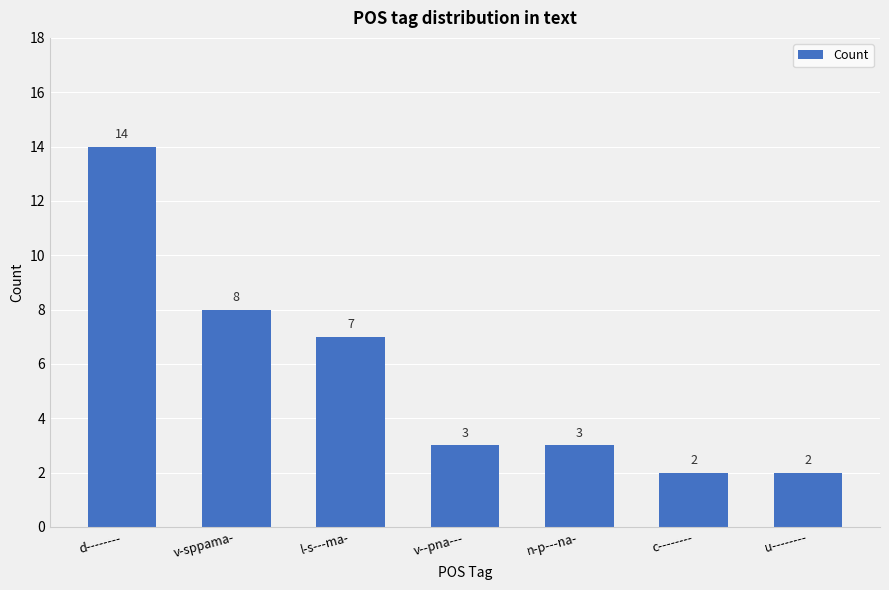

Which has a higher value, u-------- or v-sppama-?

v-sppama-